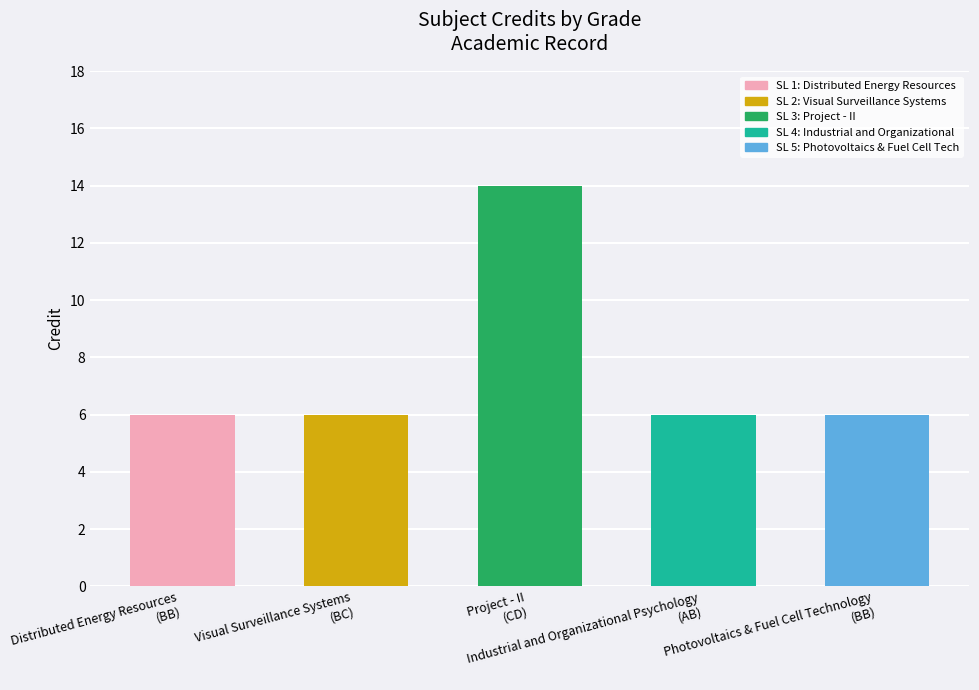

The value at BB is 6. True or false?

True